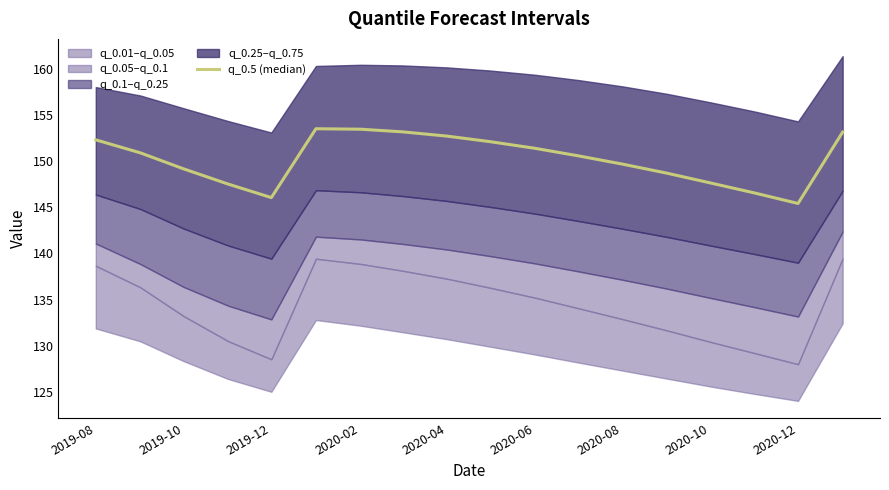

What is the value of the 14th point from the left?

148.7